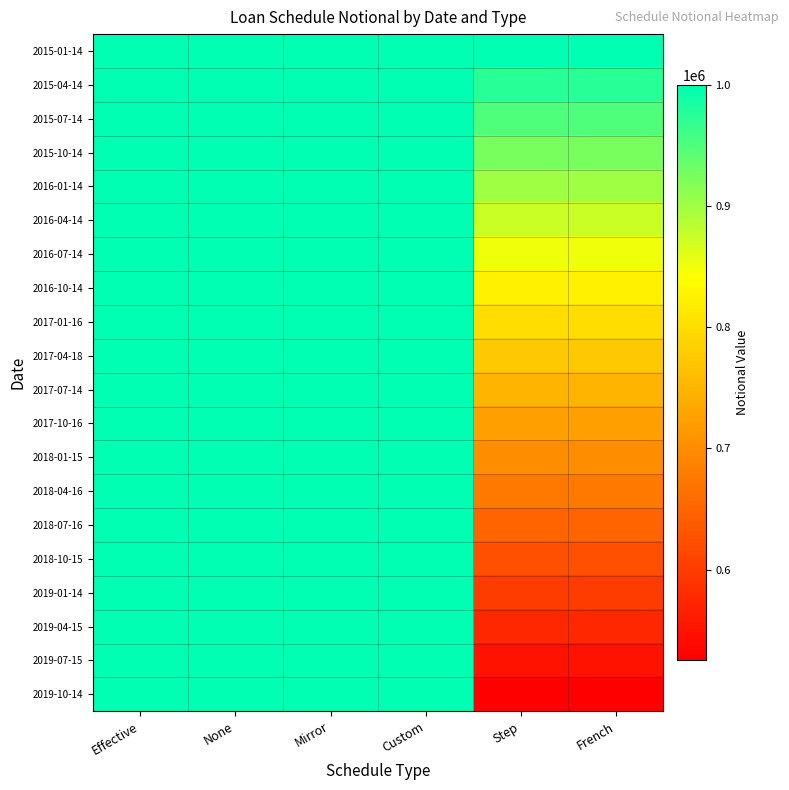

Between Mirror and French, which series saw the biggest shift?

2019-10-14